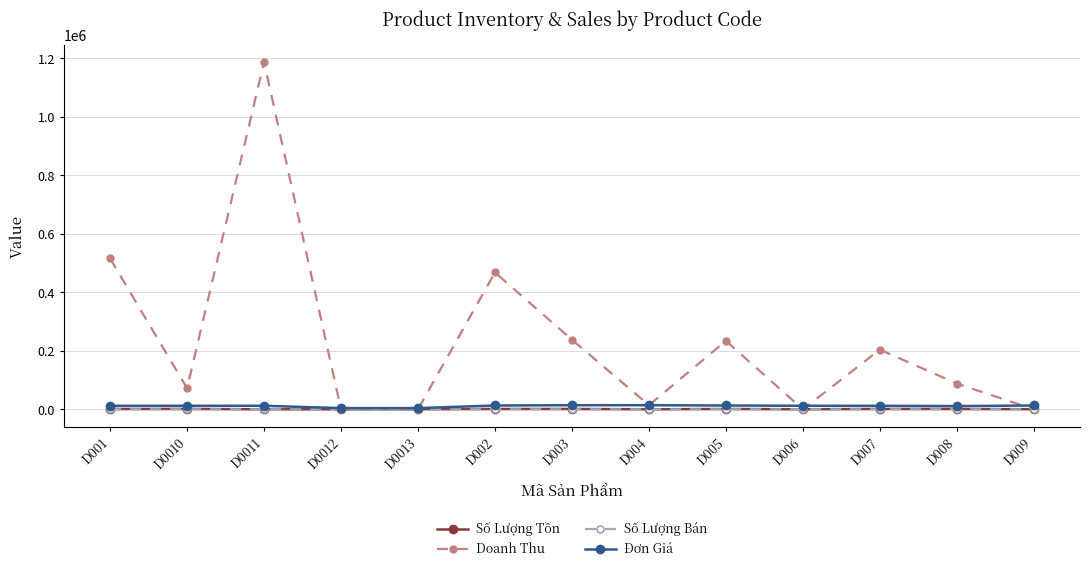

What is the label of the 13th point from the right?

D001